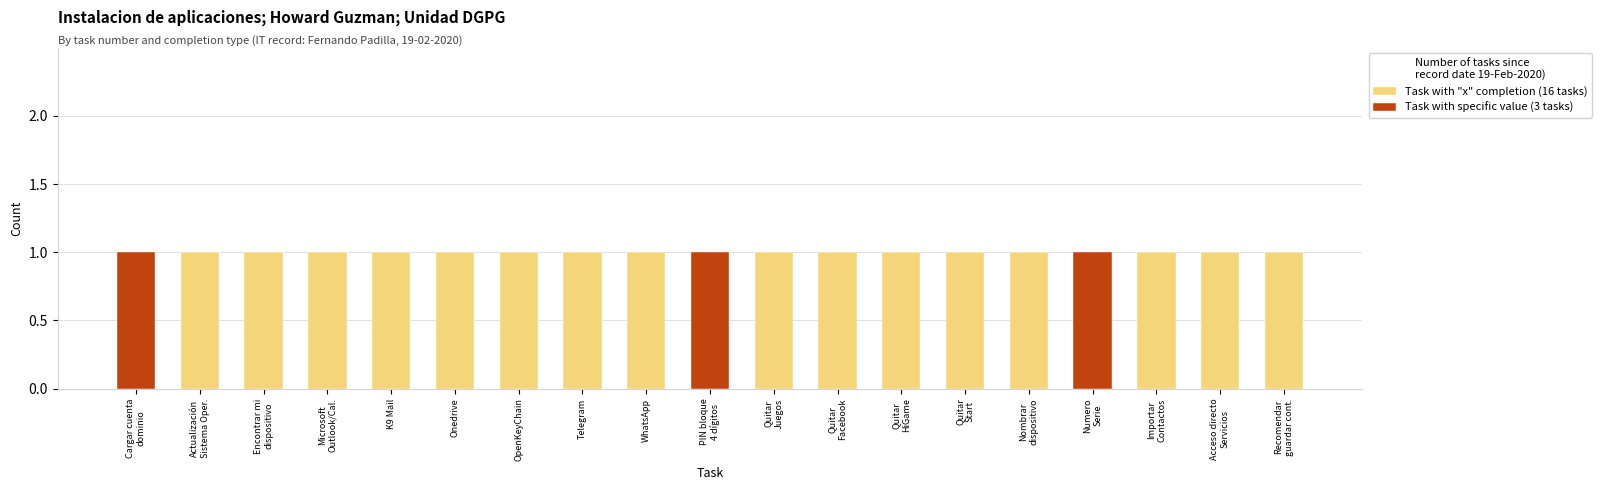

What is the highest value of the Task with "x" completion (16 tasks) series?

1